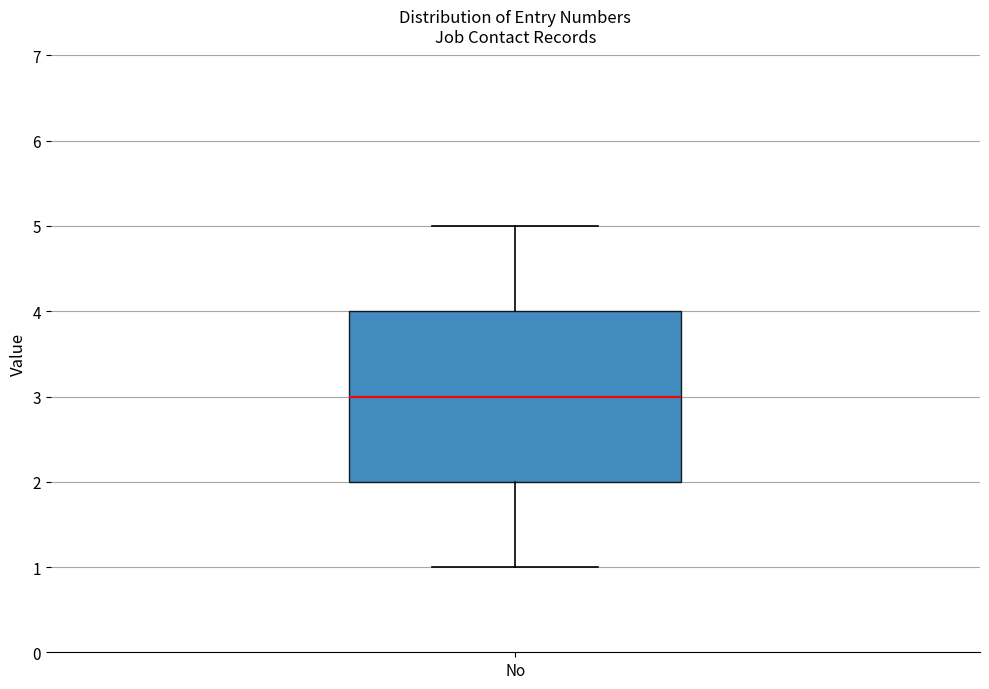

Where does the median line of the box for No sit on the y-axis? The values are not printed on the chart, so give them approximately, as read against the axis.

3